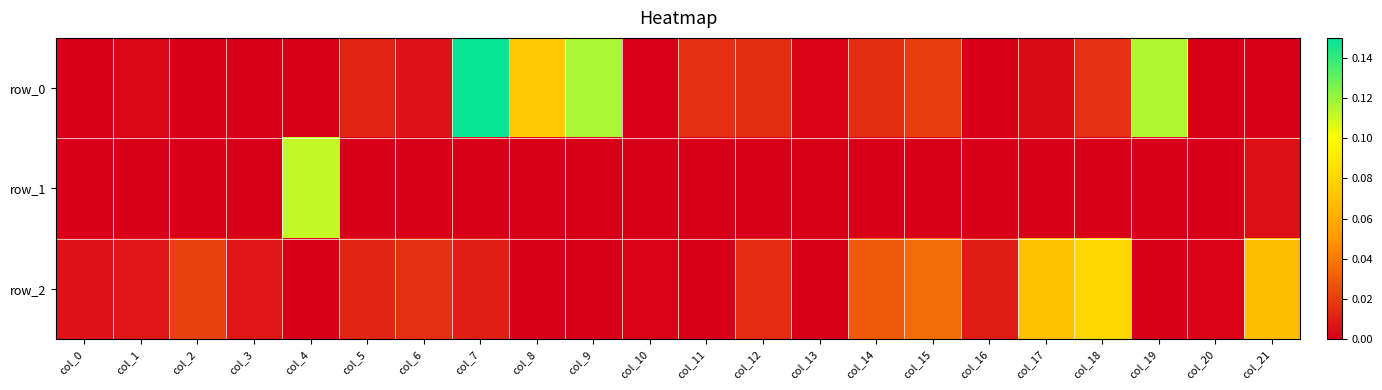

What is the maximum value shown in the chart?

0.1